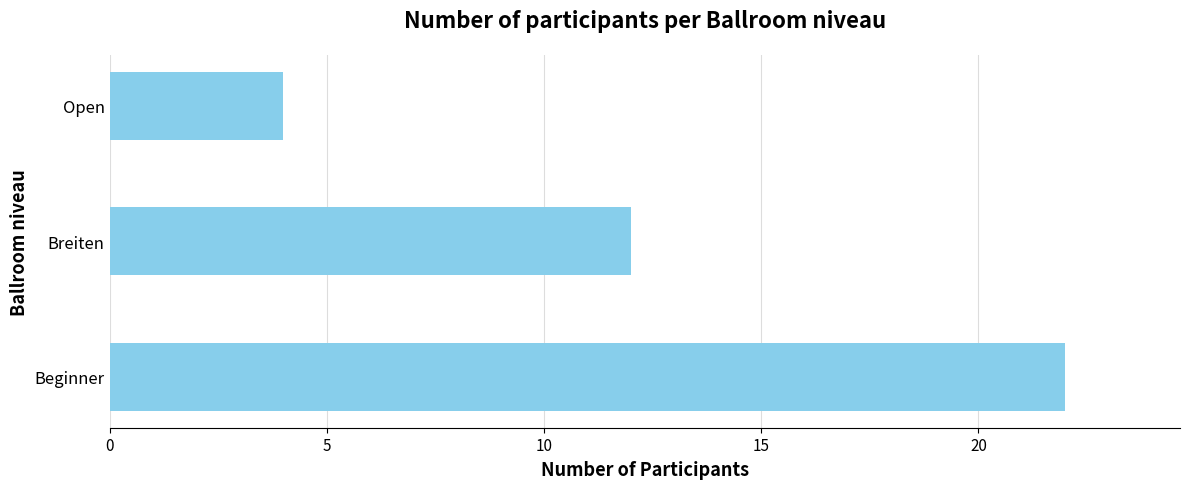

Reading bottom to top, what are all the values shown in this chart?

22	12	4